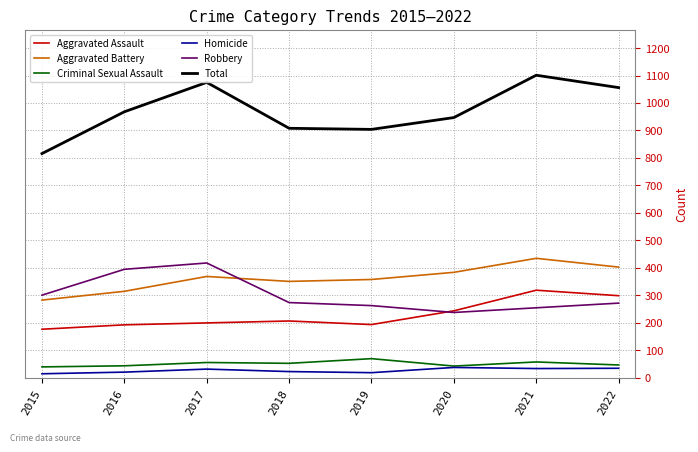

Is the value of Homicide at 2022 greater than the value of Aggravated Battery at 2021?

No